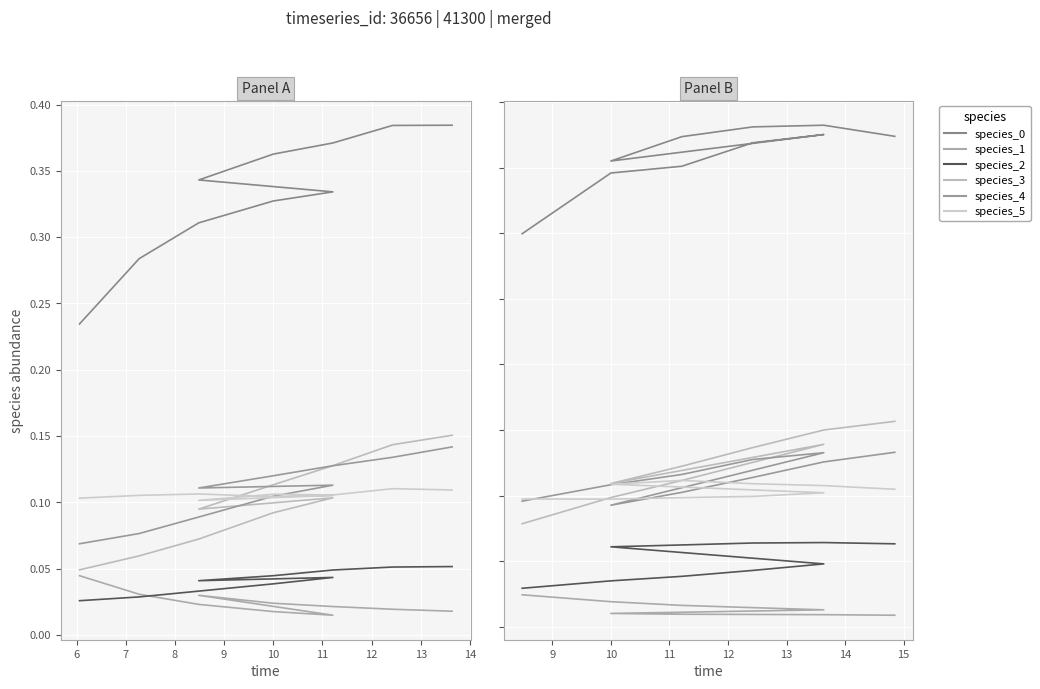

How many interior local peaks does the species_5 series have?

1